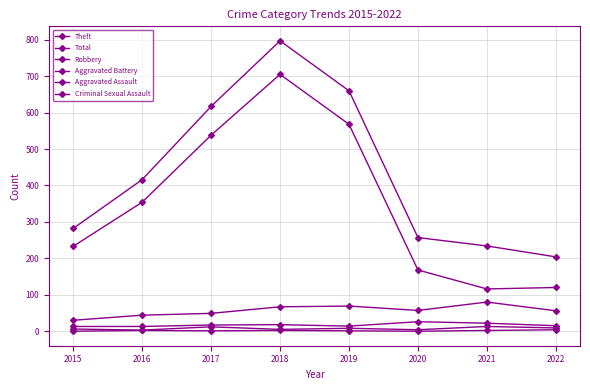

Count the number of data series in this chart.

6